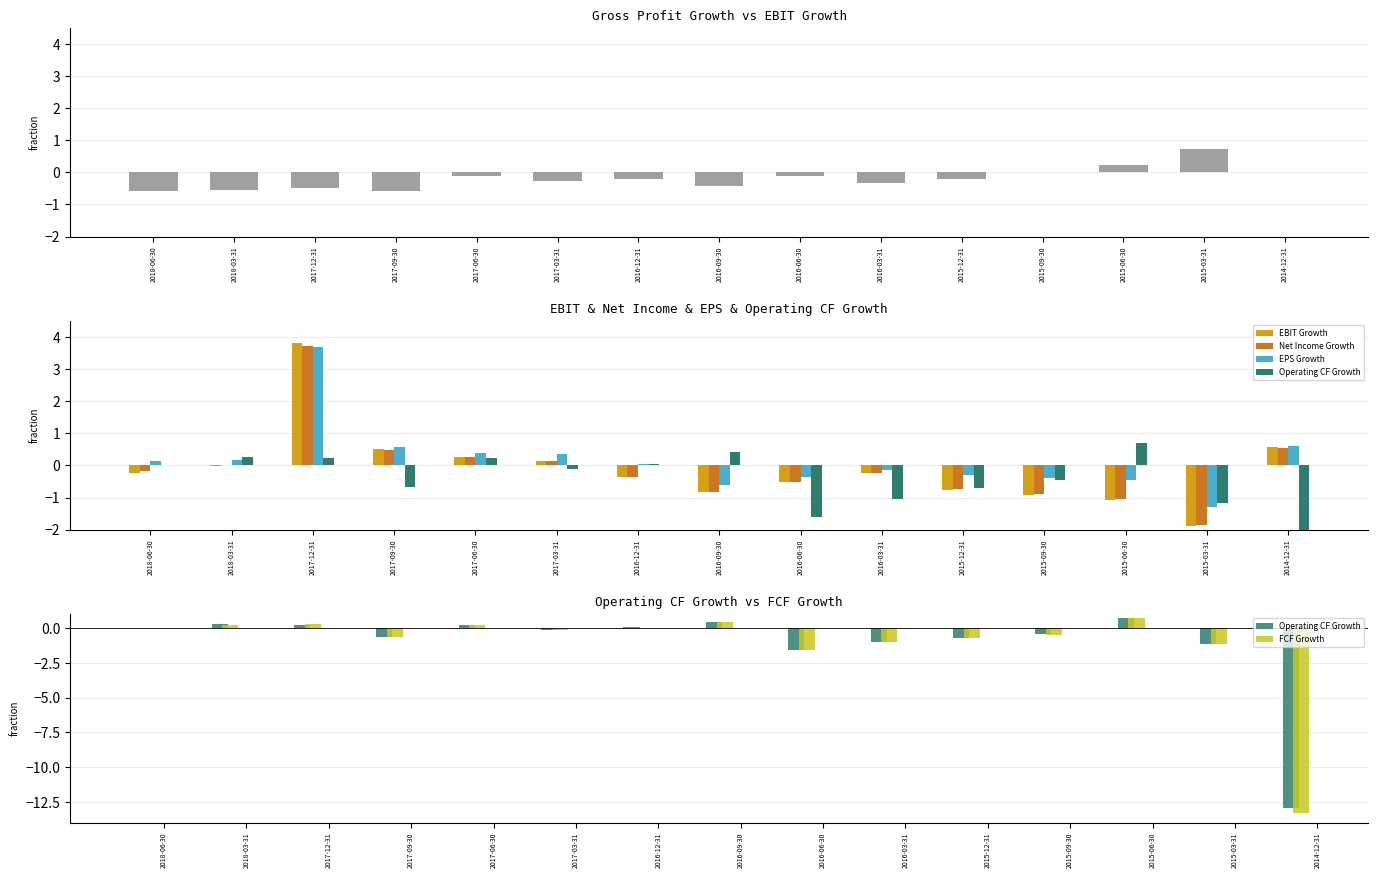

How many values in the FCF Growth series are below 0?

8